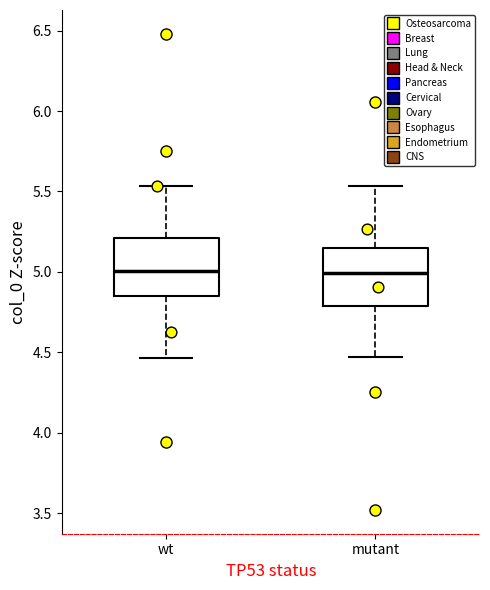

Where does the upper whisker of the box for mutant end on the y-axis? The values are not printed on the chart, so give them approximately, as read against the axis.

5.55